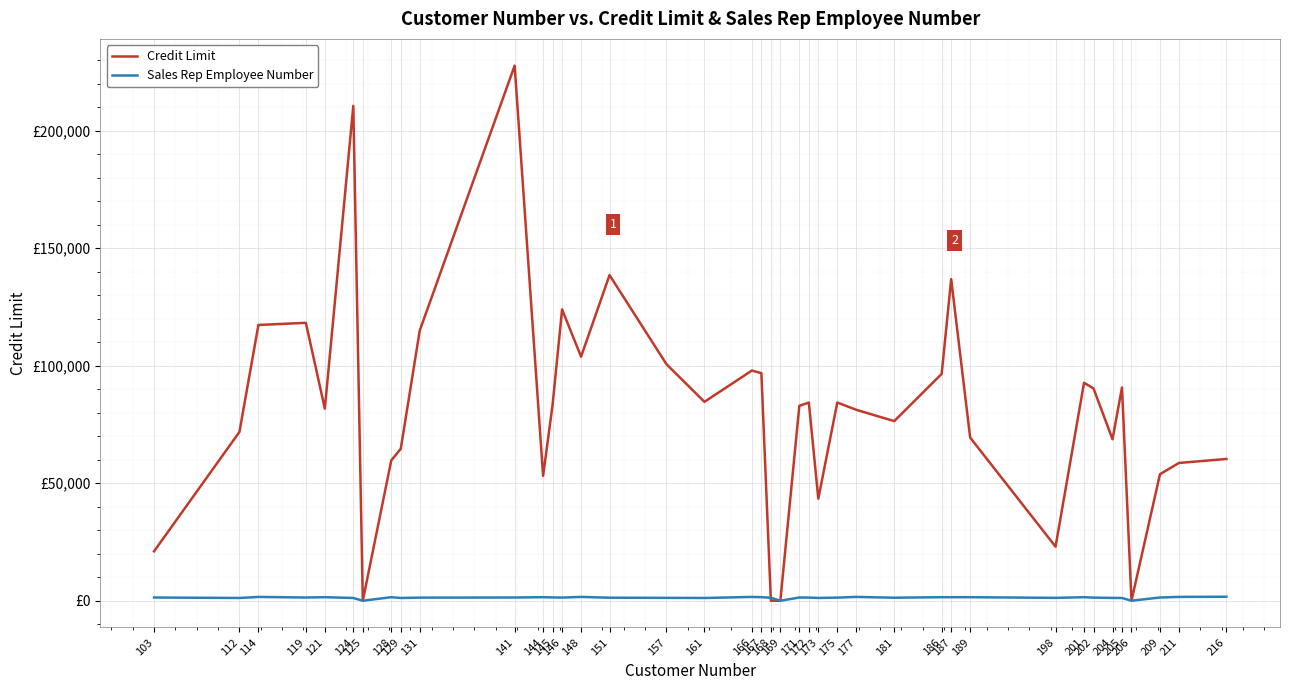

Does the chart have visible grid lines?

Yes